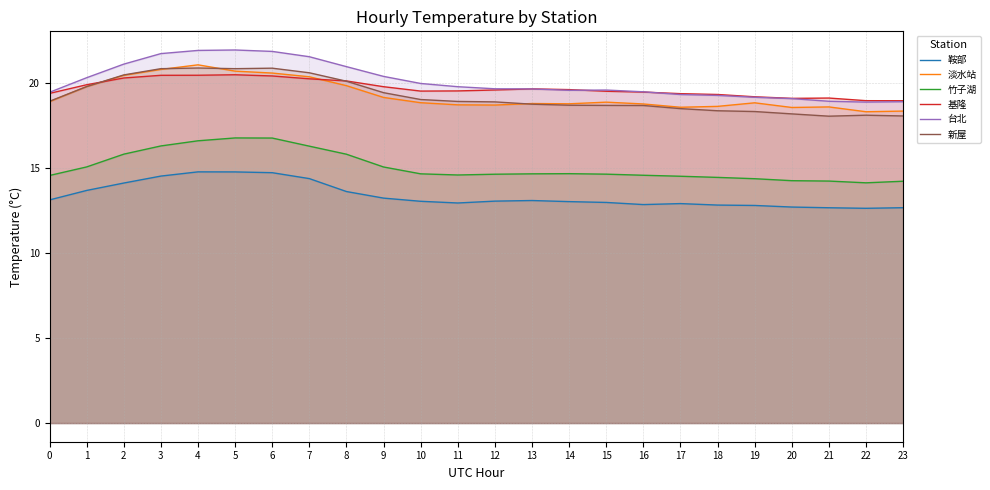

What is the total value across all series at 14?

104.4